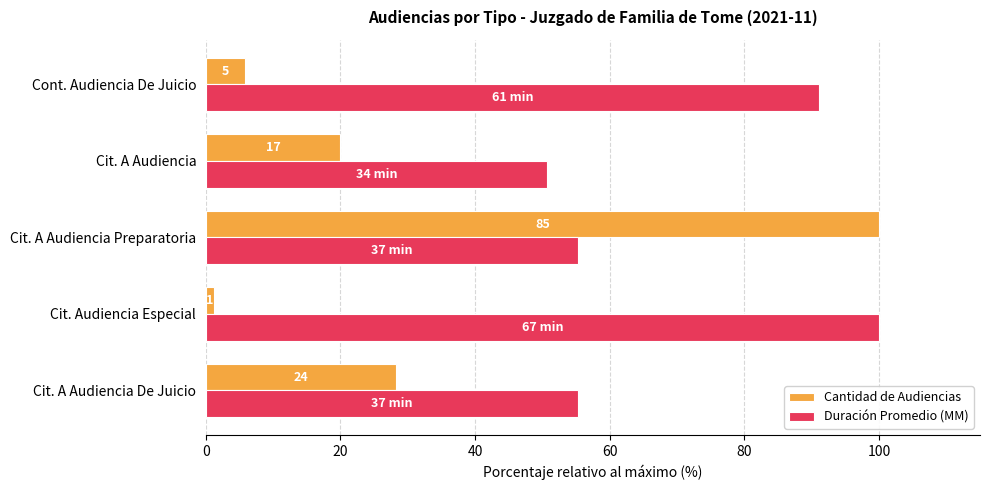

What is the value of the Cantidad de Audiencias bar at the 3rd from the left?

100.0